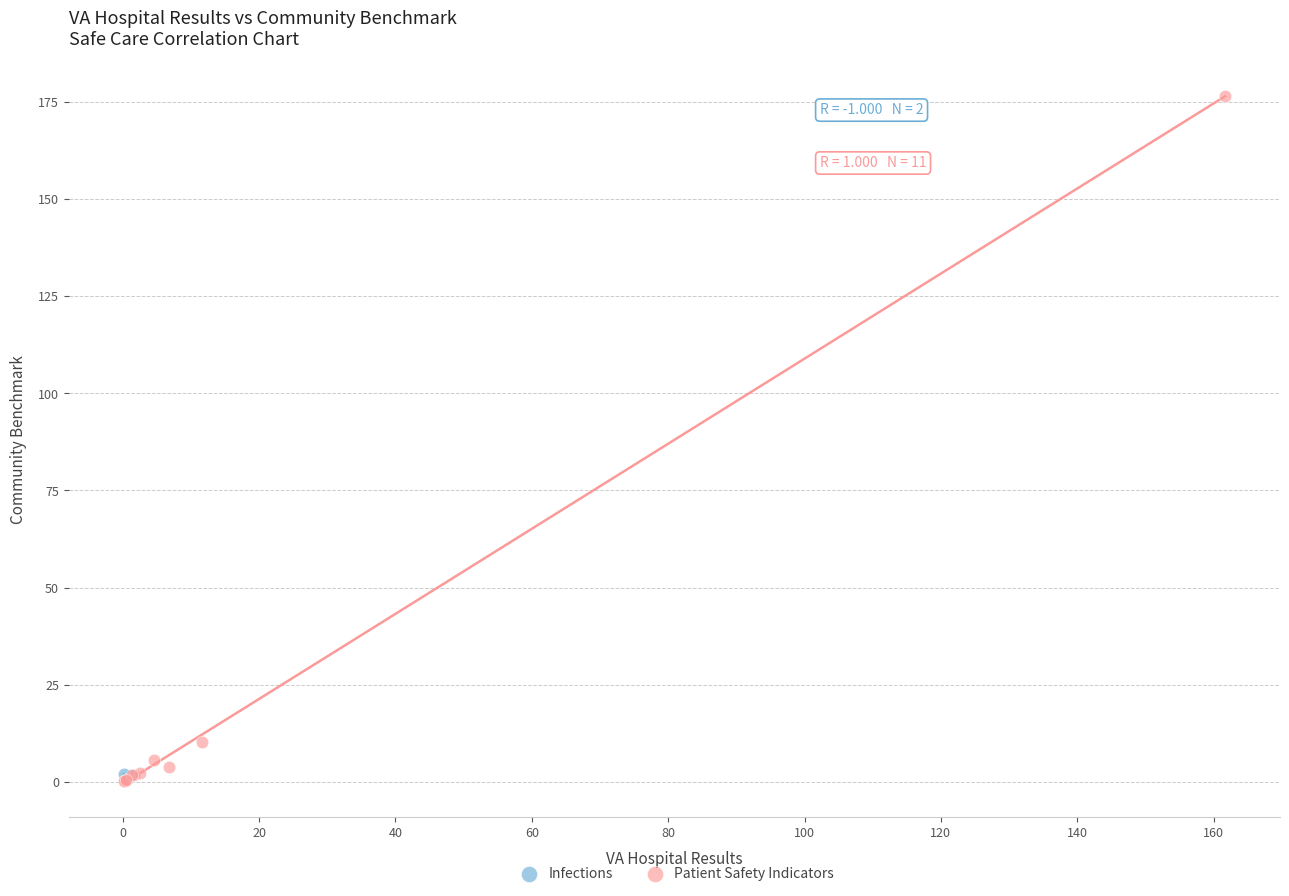

What are all the series names shown in the legend?

Infections, Patient Safety Indicators